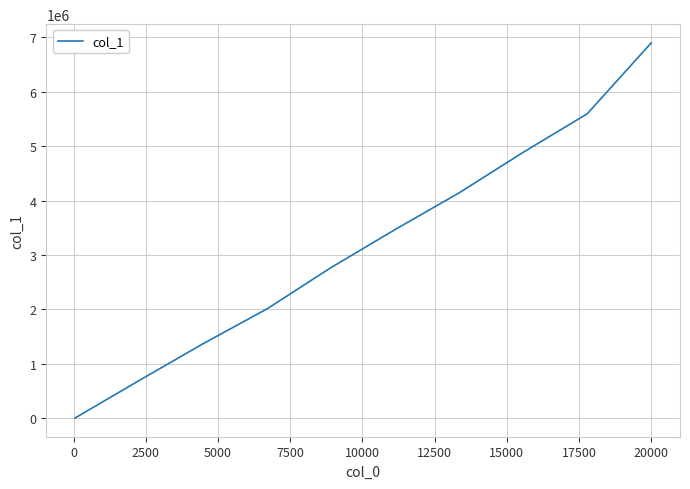

What is the maximum value shown in the chart?

6899730